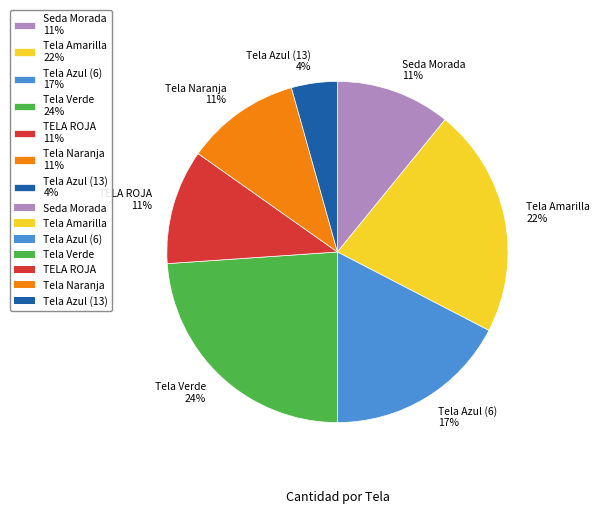

What percentage is the Tela Amarilla slice, to the nearest percent?

22%